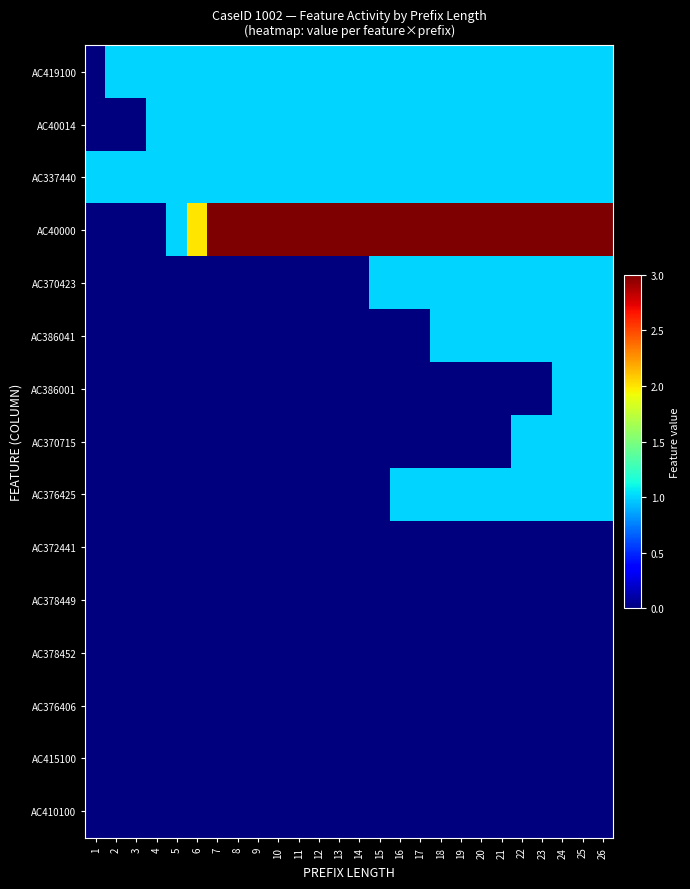

Rank the series by their maximum value, from highest to lowest.

AC40000, AC419100, AC40014, AC337440, AC370423, AC386041, AC386001, AC370715, AC376425, AC372441, AC378449, AC378452, AC376406, AC415100, AC410100